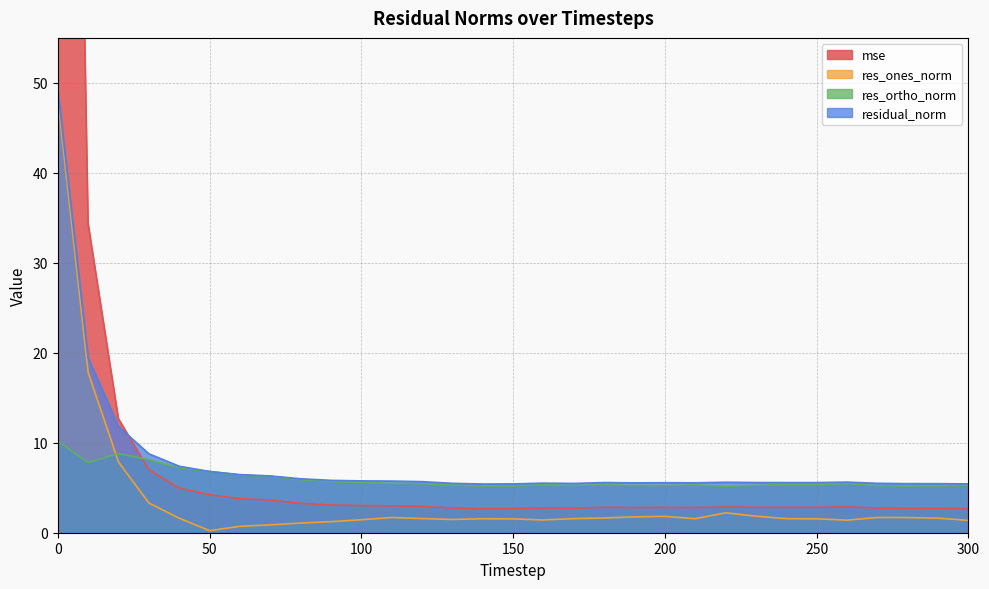

What is the lowest value of the residual_norm series?

5.4